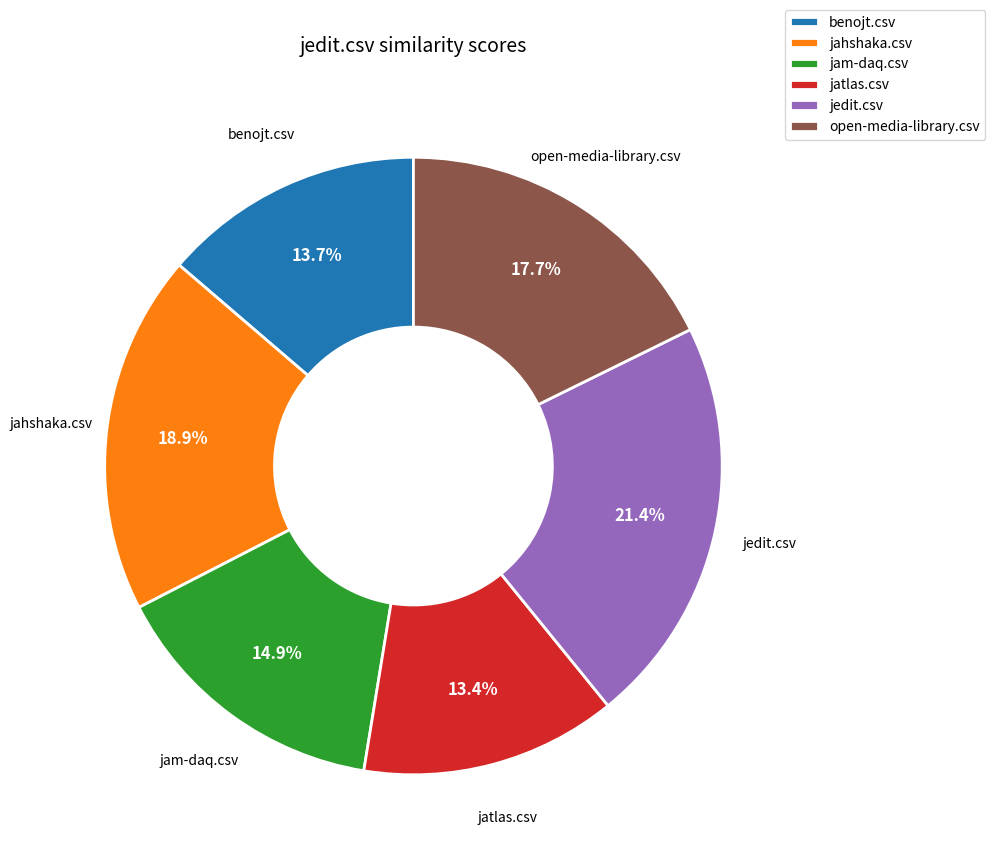

To the nearest percent, what percentage of the pie is jedit.csv?

21%